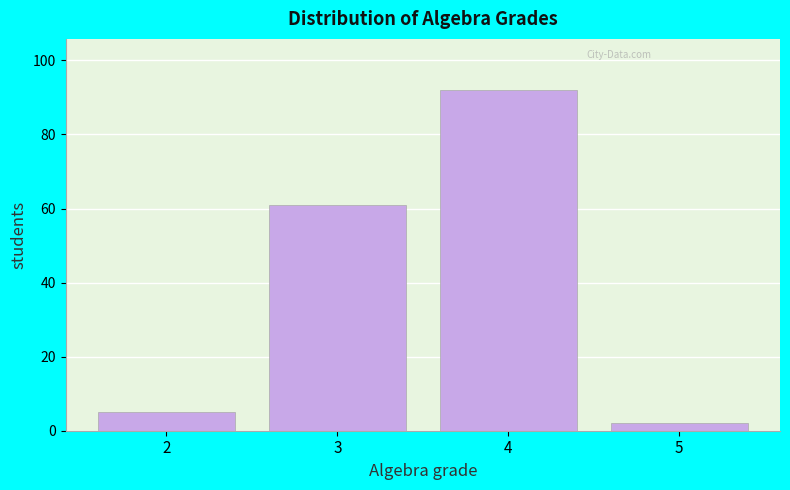

Reading right to left, what are all the values shown in this chart?

5=2	4=92	3=61	2=5